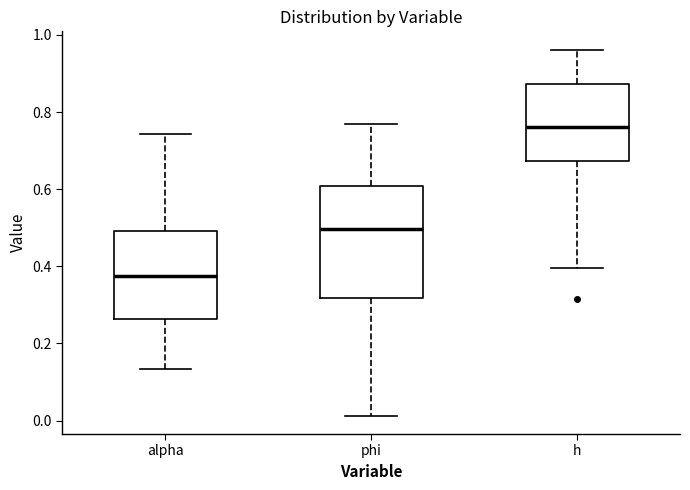

Reading left to right, read every box against the y-axis: the position of its median line, the range the box covers, and the ends of its whiskers. The values are not printed on the chart, so give them approximately, as read against the axis.

alpha: median 0.38, box 0.26 to 0.50, whiskers 0.14 to 0.74
phi: median 0.50, box 0.32 to 0.60, whiskers 0.02 to 0.76
h: median 0.76, box 0.68 to 0.88, whiskers 0.40 to 0.96